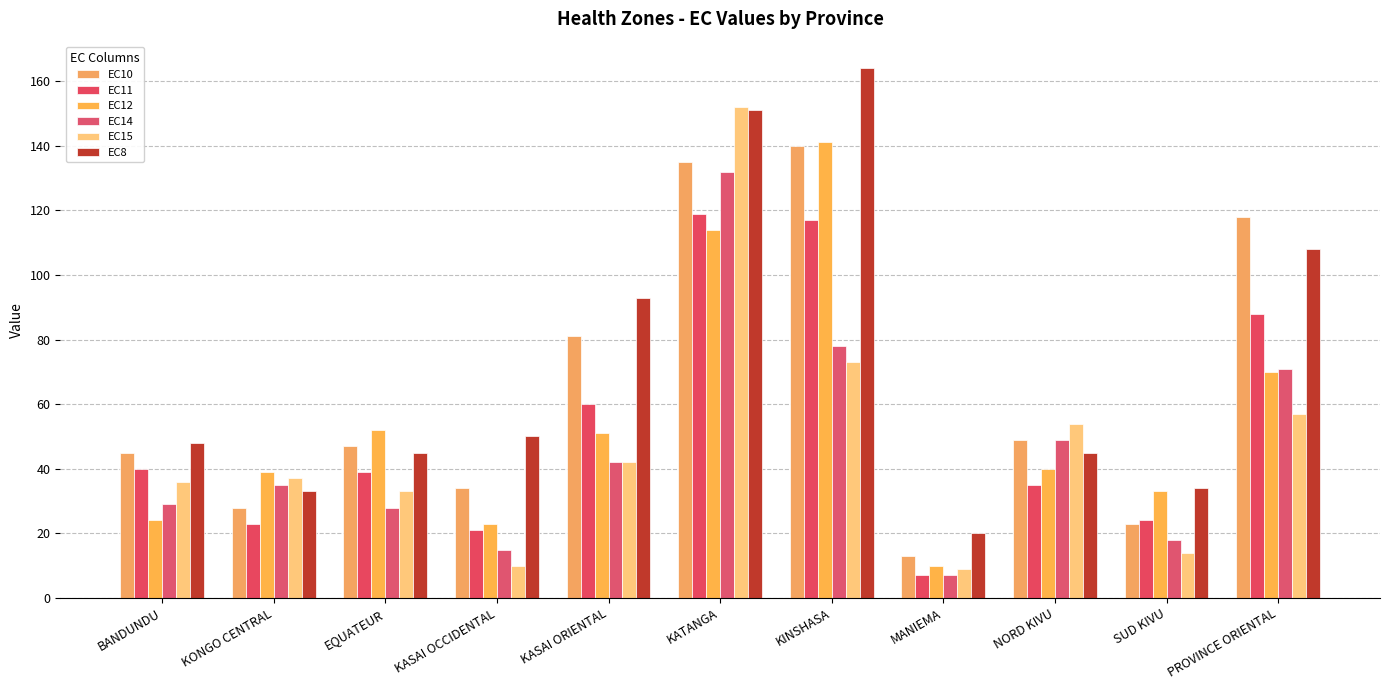

True or false: EC10 has a value of 23 at SUD KIVU.

True